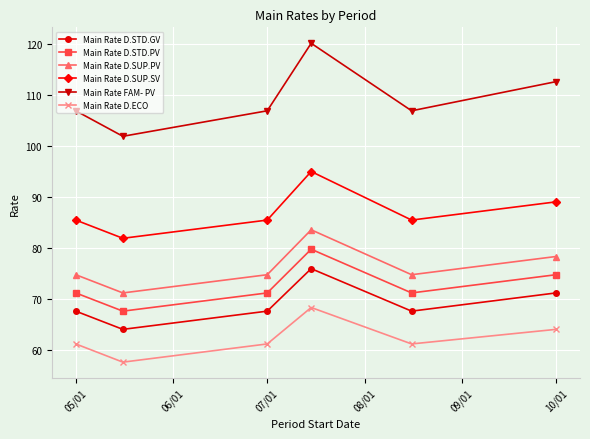

What is the value of the Main Rate D.ECO point at the 2nd from the left?

57.7